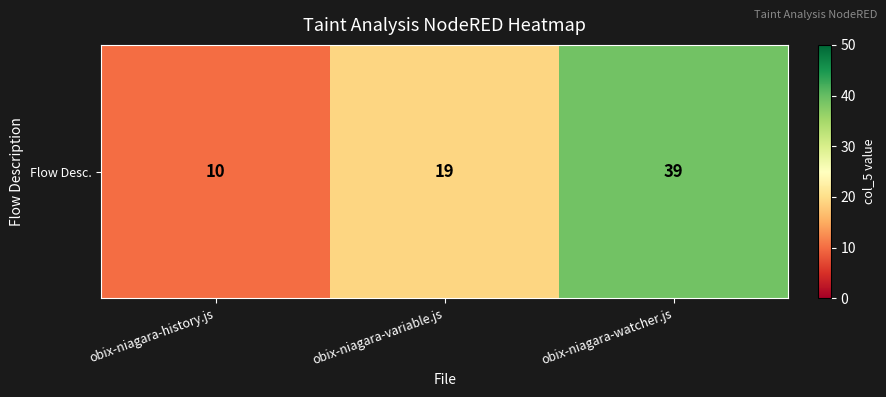

Rank the categories by value from lowest to highest.

obix-niagara-history.js, obix-niagara-variable.js, obix-niagara-watcher.js